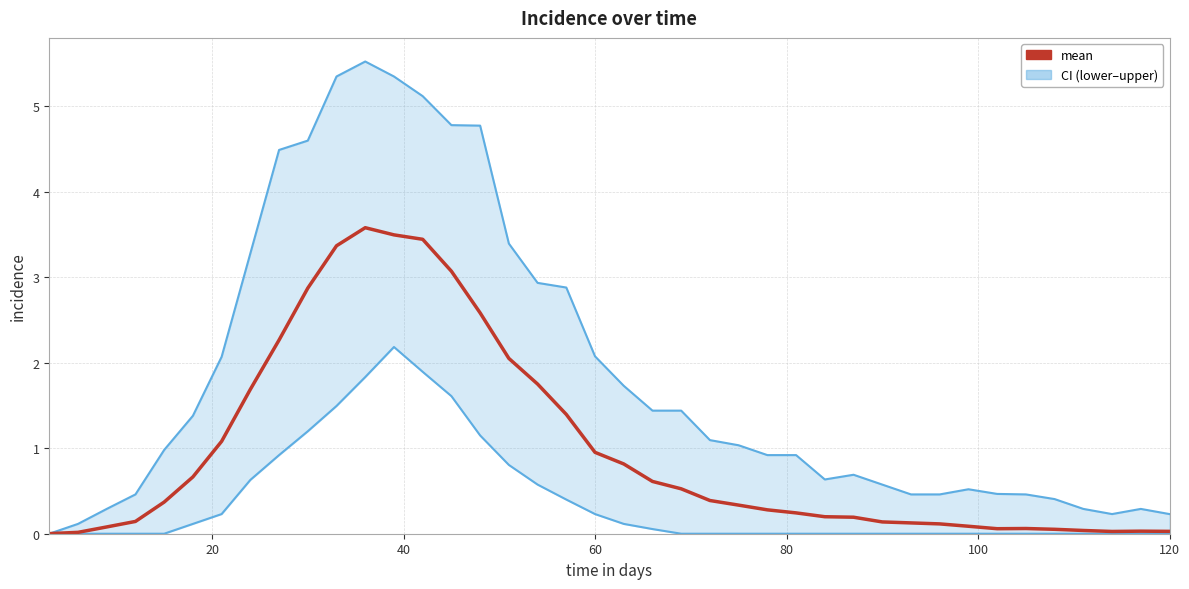

The ci_upper series shows 0.8 at 34. True or false?

False